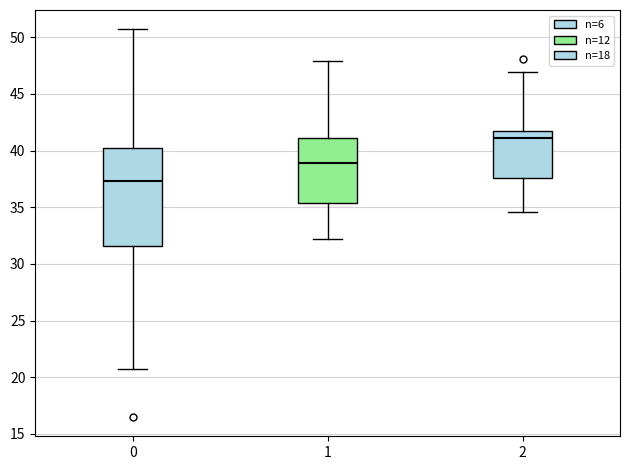

Where does the upper whisker of the box at x = 0 end on the y-axis? The values are not printed on the chart, so give them approximately, as read against the axis.

50.5